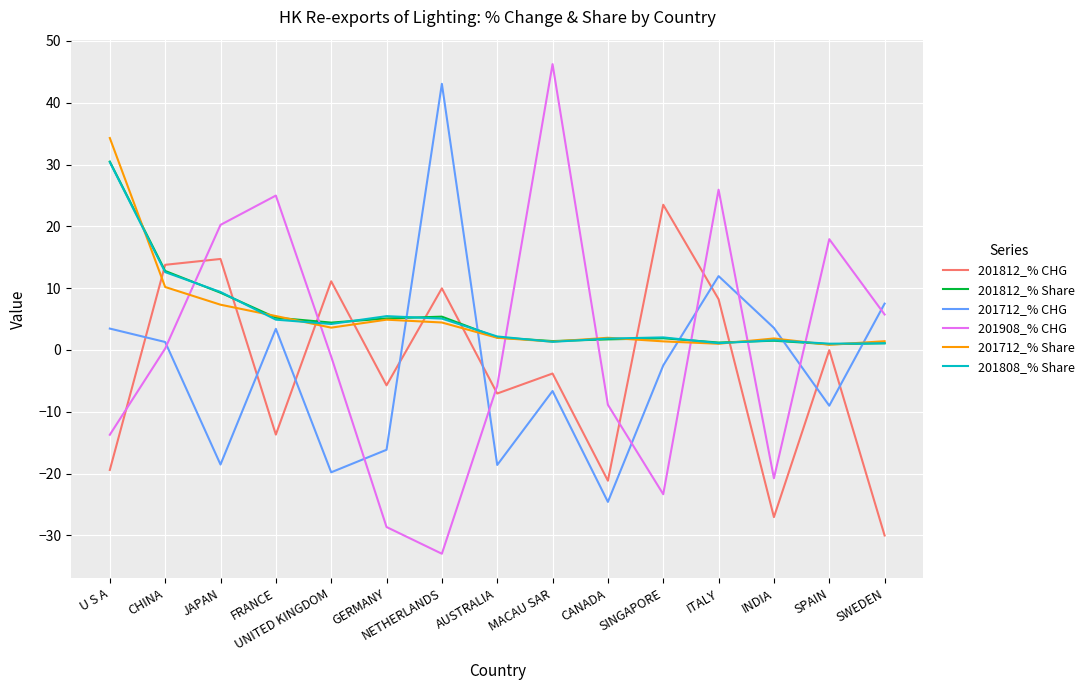

Which category has the lowest value across all series?

NETHERLANDS